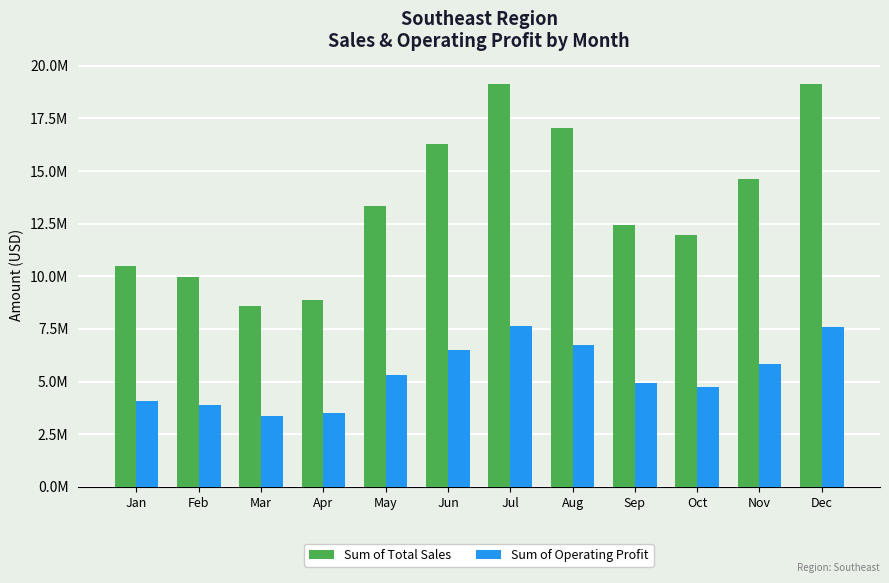

What are all the series names shown in the legend?

Sum of Total Sales, Sum of Operating Profit